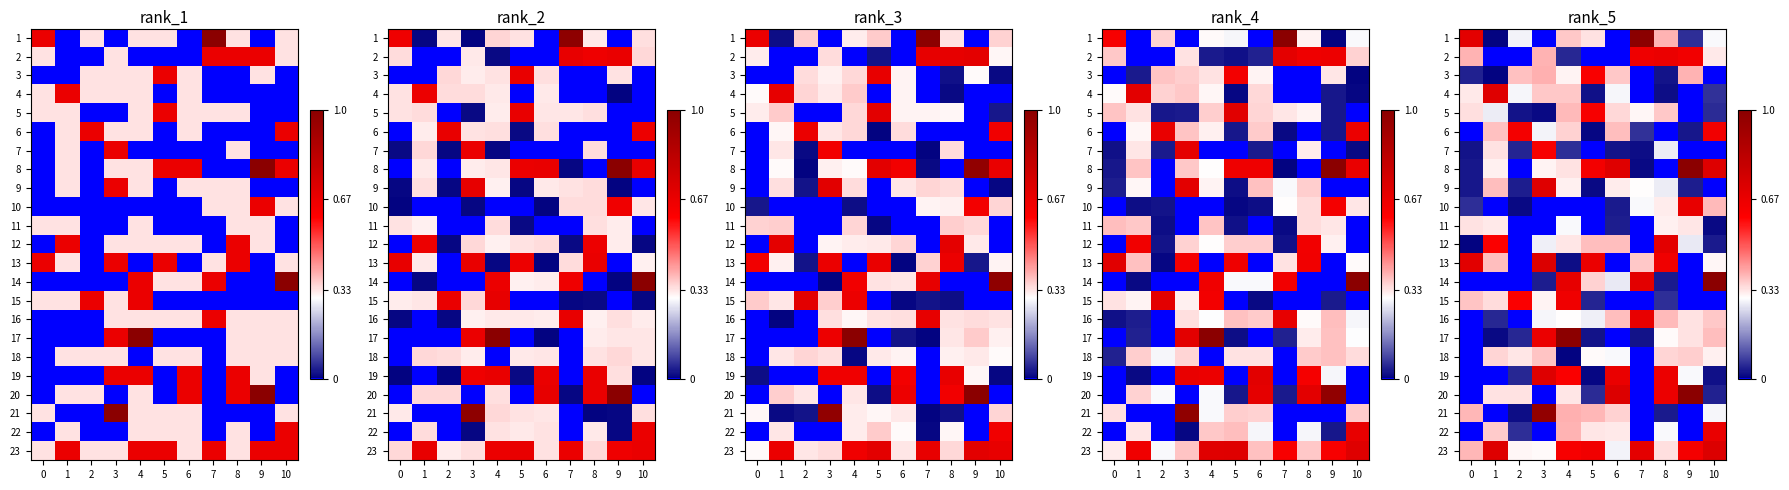

How many values in row_10 are above zero?

8